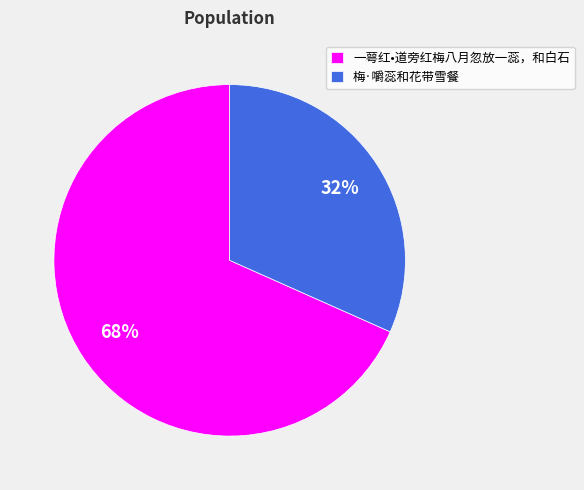

What is the smallest slice in the pie chart?

梅·嚼蕊和花带雪餐